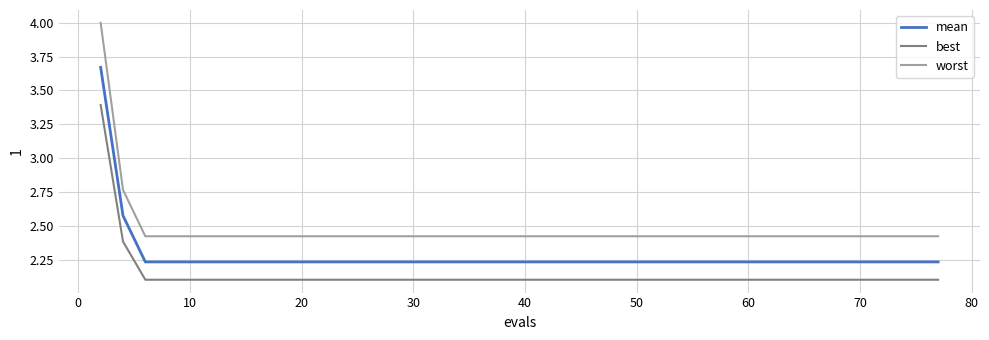

List the series in order of their peak value, highest first.

worst, mean, best